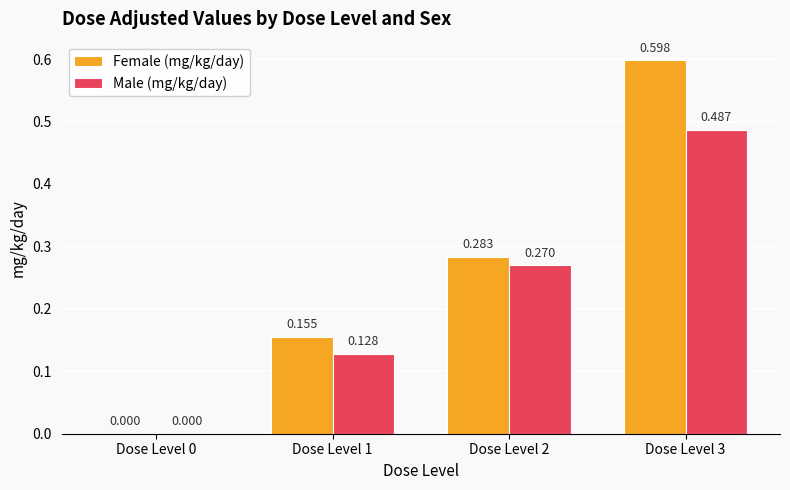

At which label is Female (mg/kg/day) closest to 0?

Dose Level 0